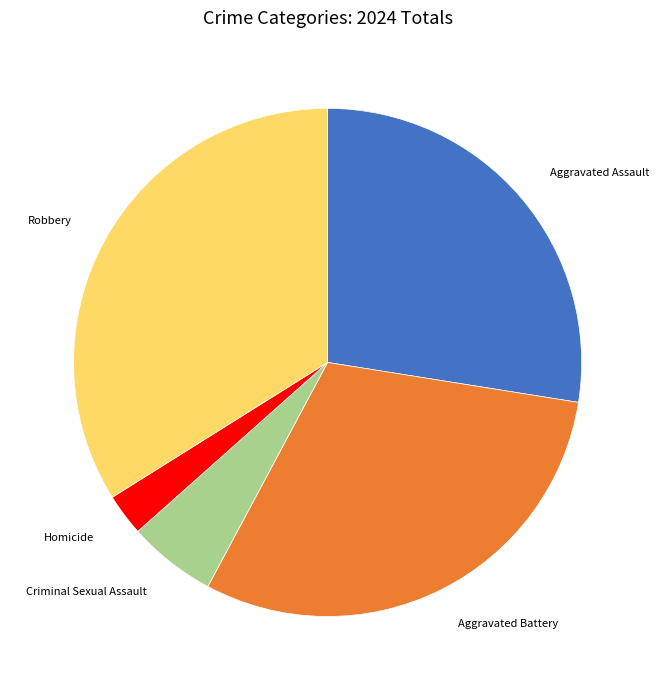

Is there any slice that represents more than half of the pie?

No